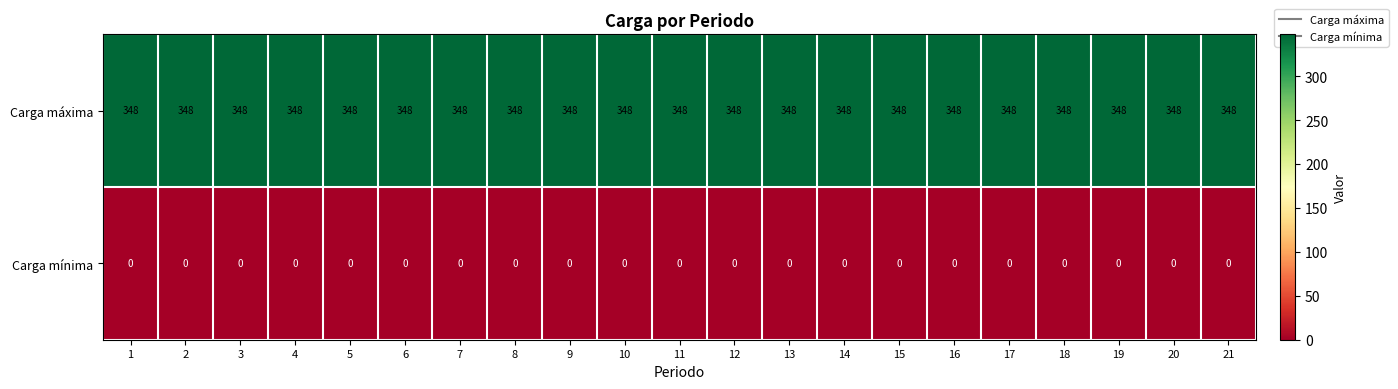

What is the sum of all Carga máxima values?

7308